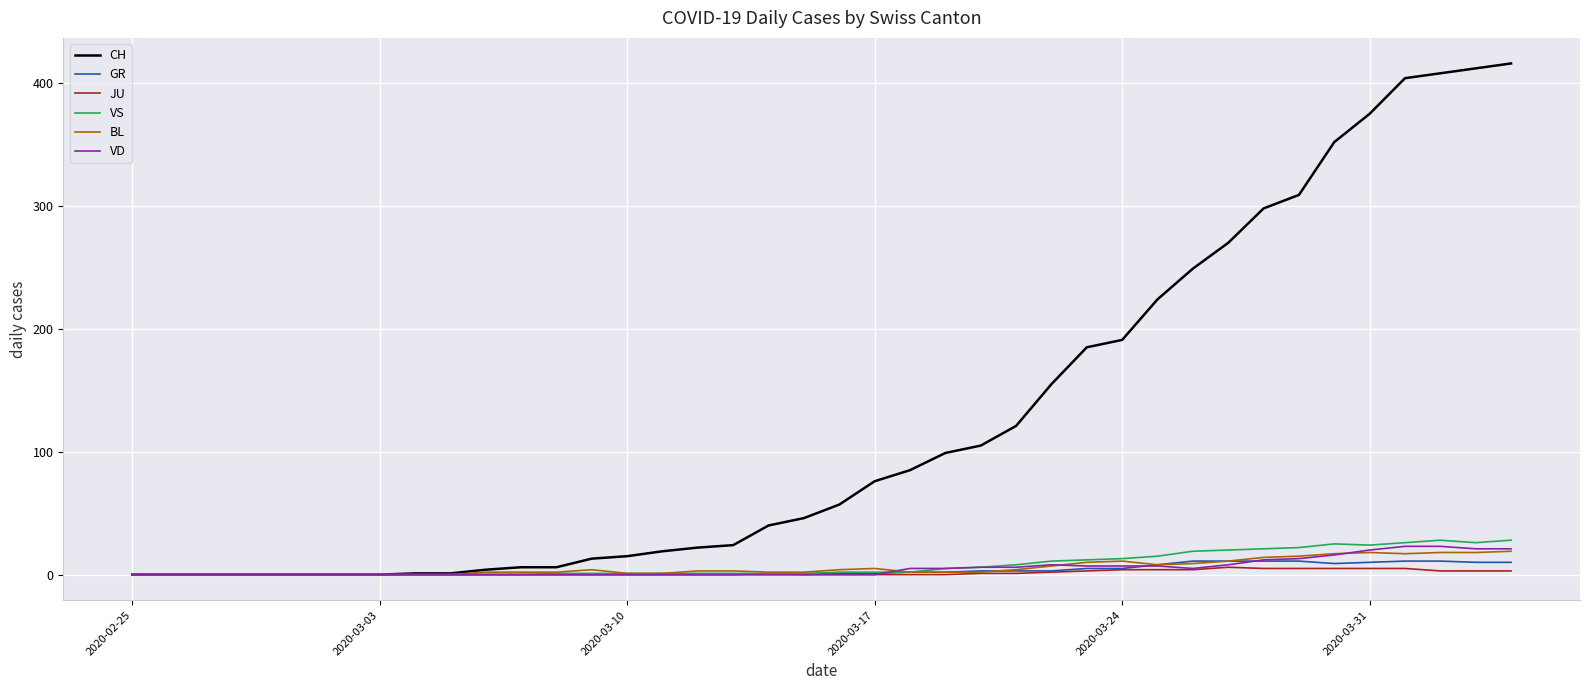

Does the chart have visible grid lines?

Yes